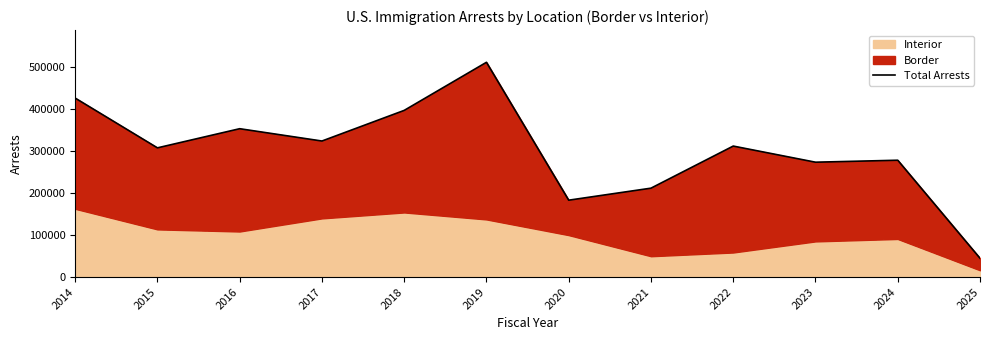

What is the sum of the values at 2019 and 2020?

693720